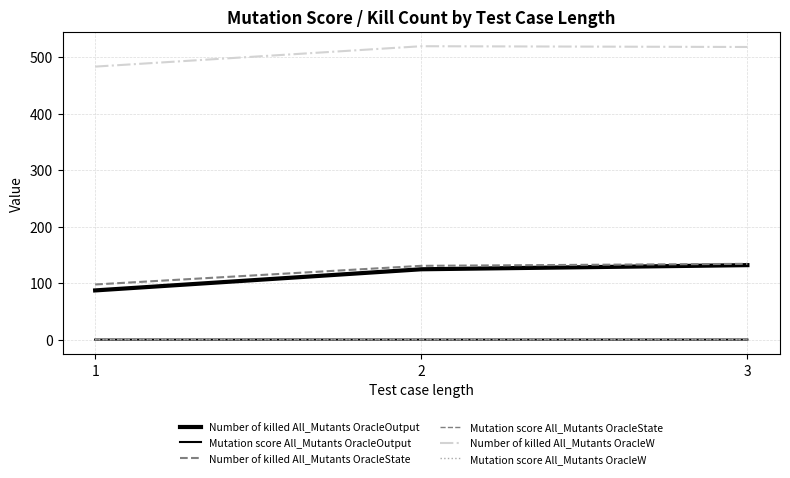

Does the chart have visible grid lines?

Yes